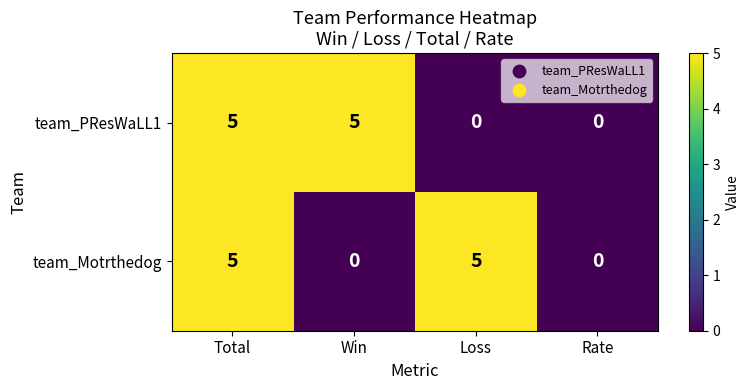

What is the spread (max minus min) of values at Loss?

5